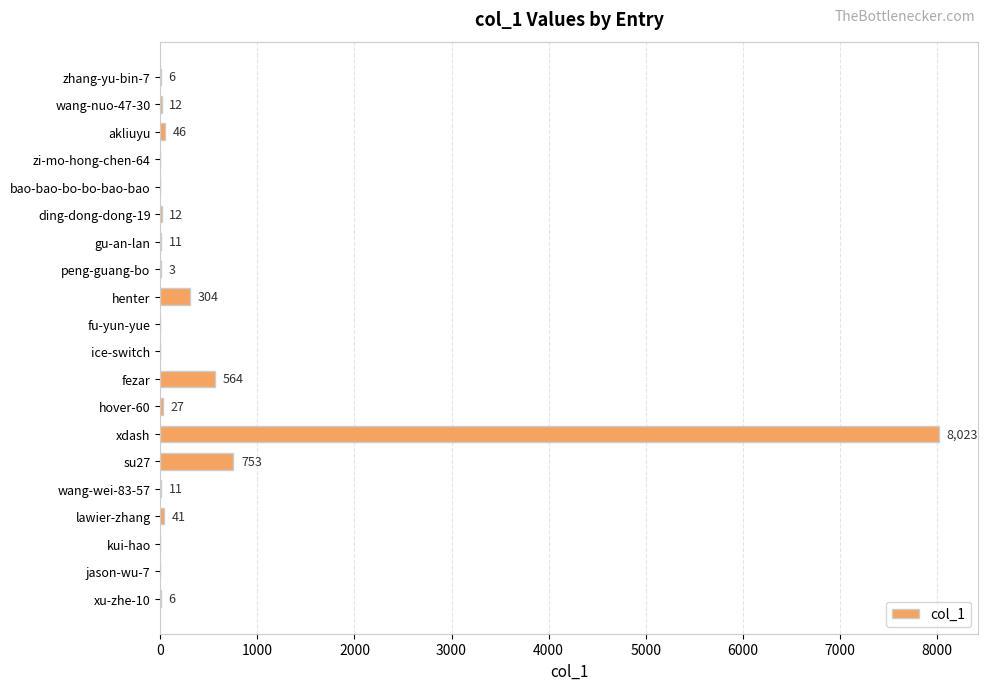

Reading bottom to top, extract all data points from this chart.

xu-zhe-10=6	jason-wu-7=0	kui-hao=0	lawier-zhang=41	wang-wei-83-57=11	su27=753	xdash=8023	hover-60=27	fezar=564	ice-switch=0	fu-yun-yue=0	henter=304	peng-guang-bo=3	gu-an-lan=11	ding-dong-dong-19=12	bao-bao-bo-bo-bao-bao=0	zi-mo-hong-chen-64=0	akliuyu=46	wang-nuo-47-30=12	zhang-yu-bin-7=6